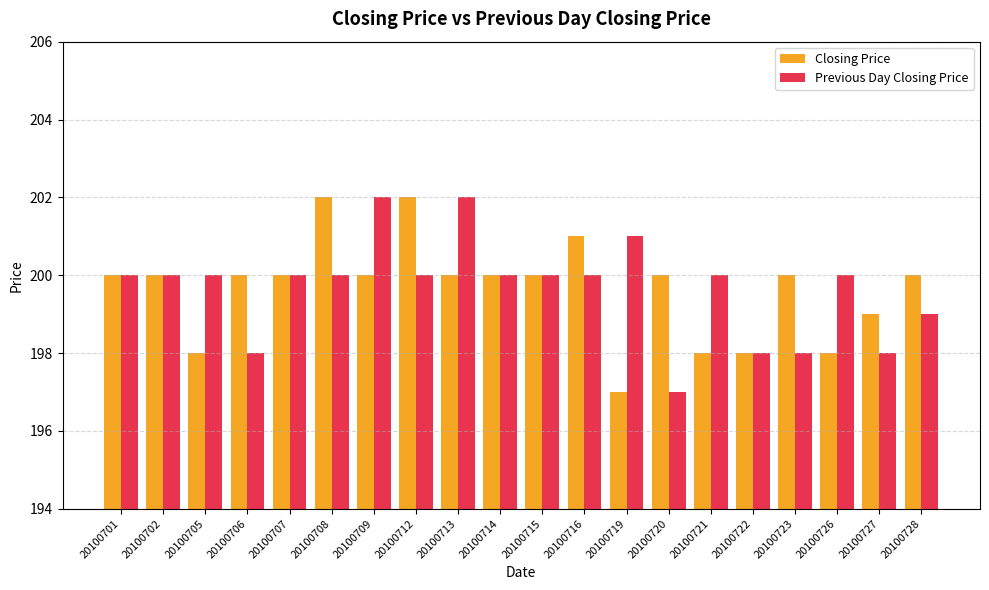

Does the chart contain any negative values?

No